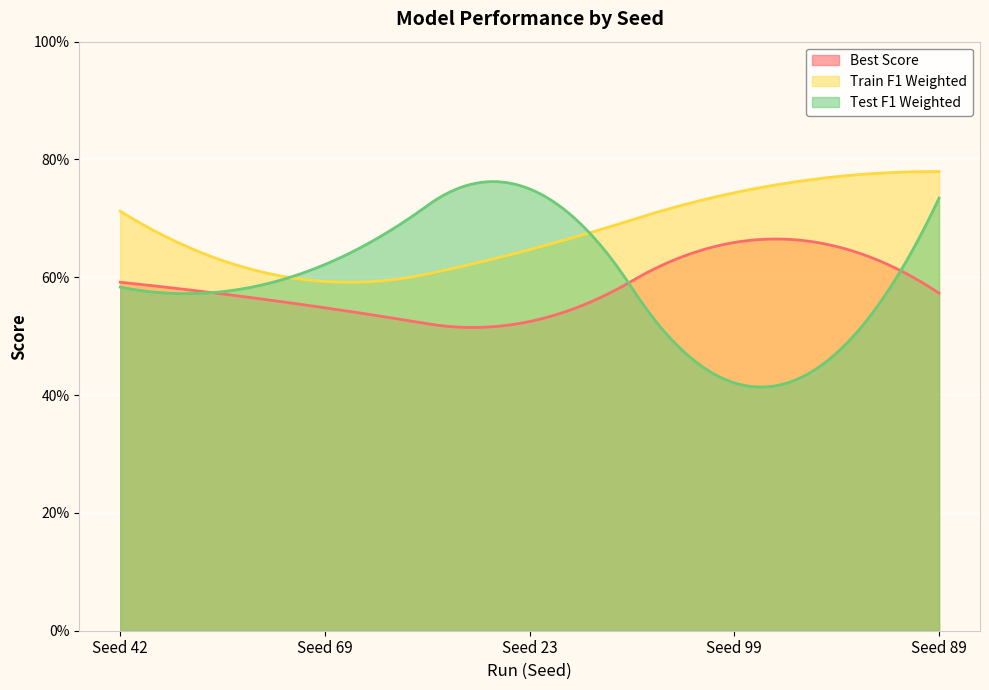

What is the total value across all series at Seed 42?

1.9